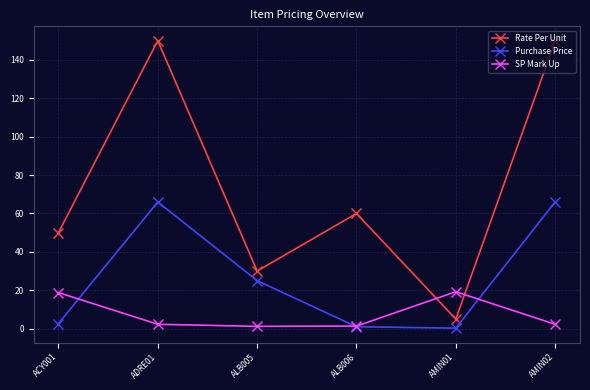

What is the greatest value displayed?

150.0